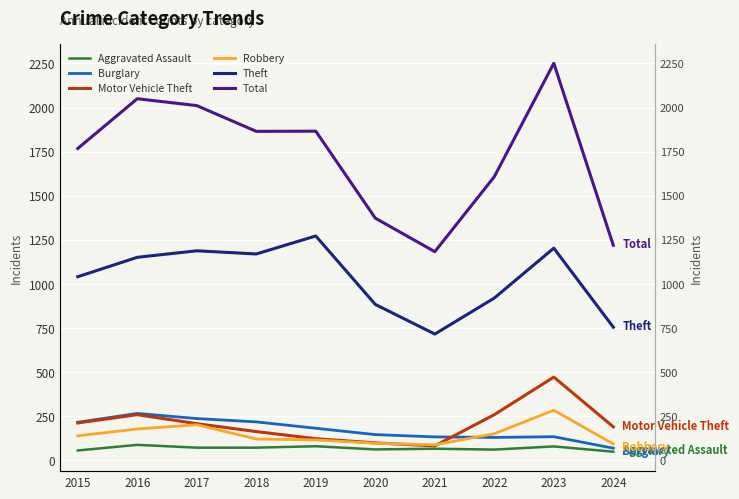

Which category has the highest value in the Burglary series?

2016